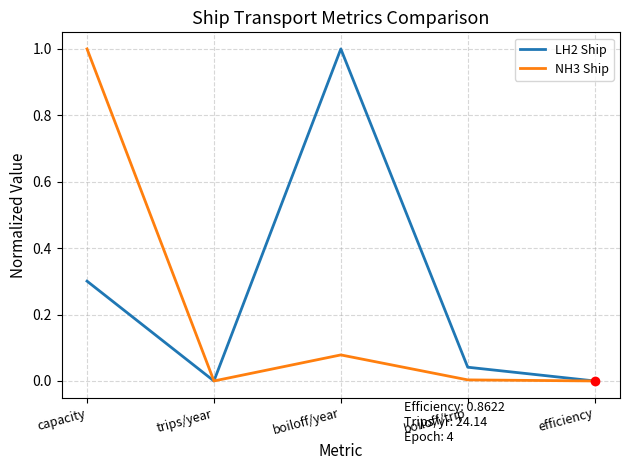

Which series has the largest total across all categories?

LH2 Ship